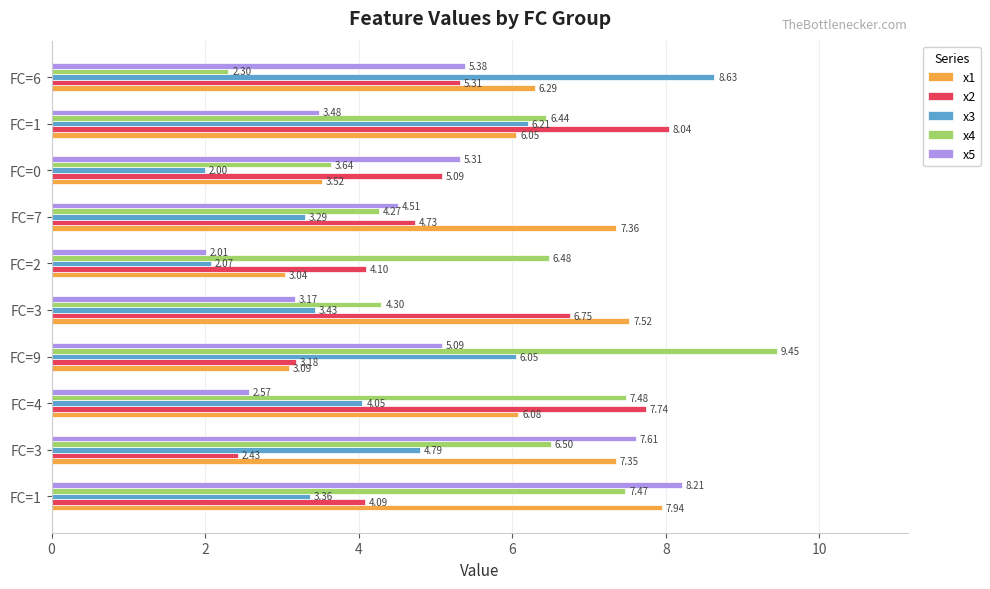

What are all the series names shown in the legend?

x1, x2, x3, x4, x5